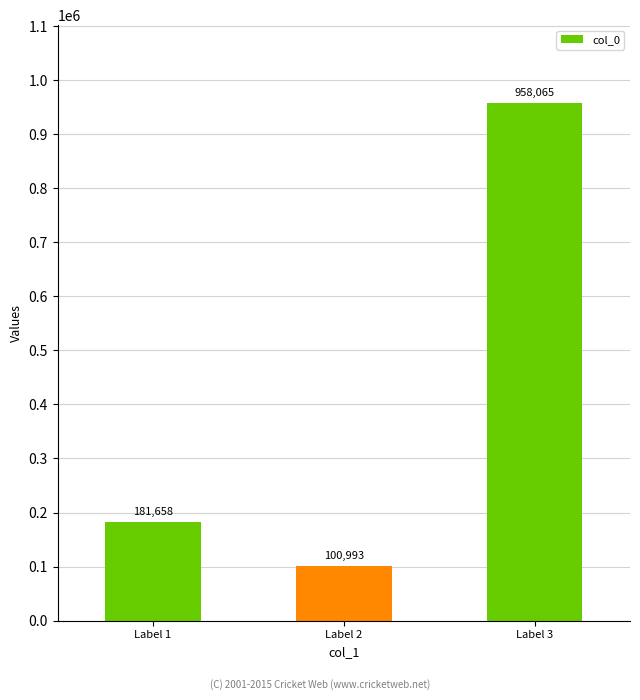

List the labels in order of value, smallest first.

Label 2, Label 1, Label 3